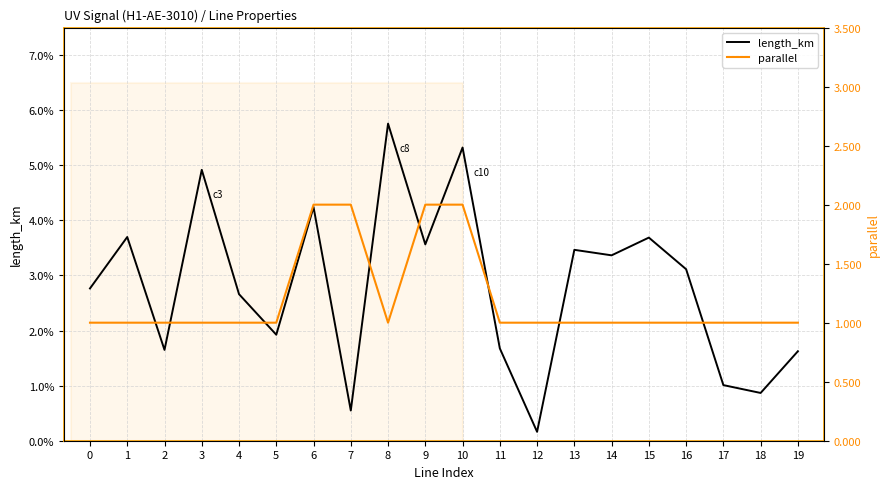

Reading left to right, extract all data points from this chart.

length_km: 0.0	0.0	0.0	0.0	0.0	0.0	0.0	0.0	0.1	0.0	0.1	0.0	0.0	0.0	0.0	0.0	0.0	0.0	0.0	0.0
parallel: 1.0	1.0	1.0	1.0	1.0	1.0	2.0	2.0	1.0	2.0	2.0	1.0	1.0	1.0	1.0	1.0	1.0	1.0	1.0	1.0